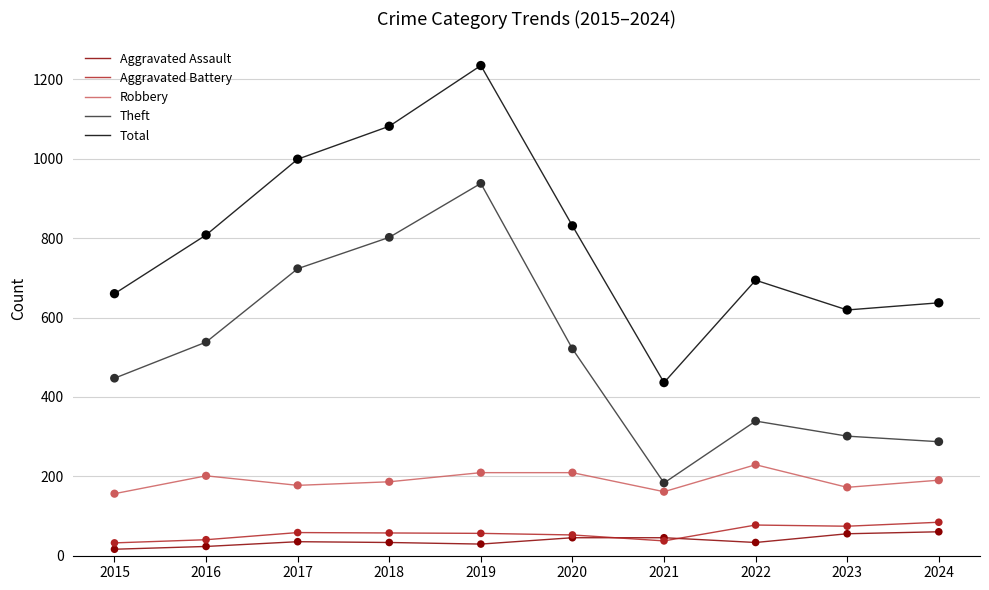

What is the difference between the highest and lowest values at 2023?

564